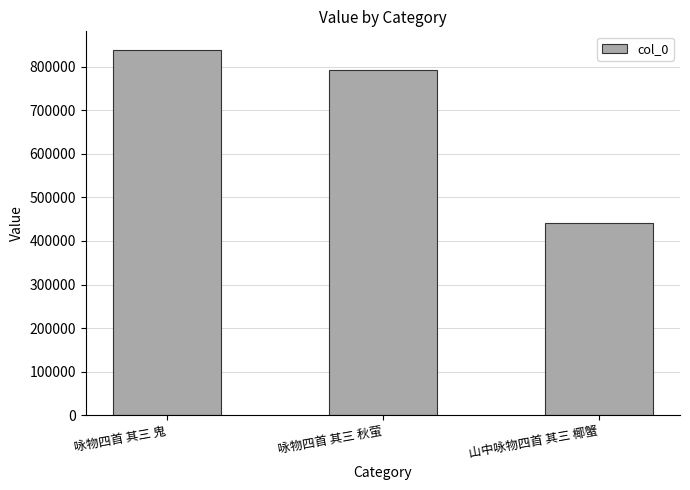

What is the sum of the values at 咏物四首 其三 鬼 and 咏物四首 其三 秋萤?

1630857